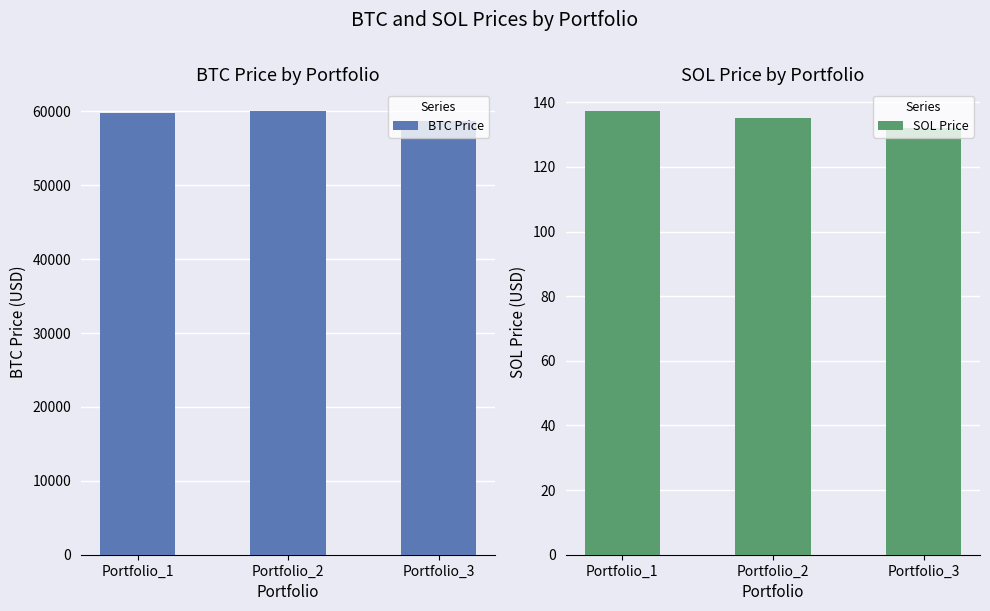

Reading right to left, extract all data points from this chart.

BTC Price: Portfolio_3=58743.1	Portfolio_2=59981.8	Portfolio_1=59782.8
SOL Price: Portfolio_3=132.1	Portfolio_2=135.2	Portfolio_1=137.1